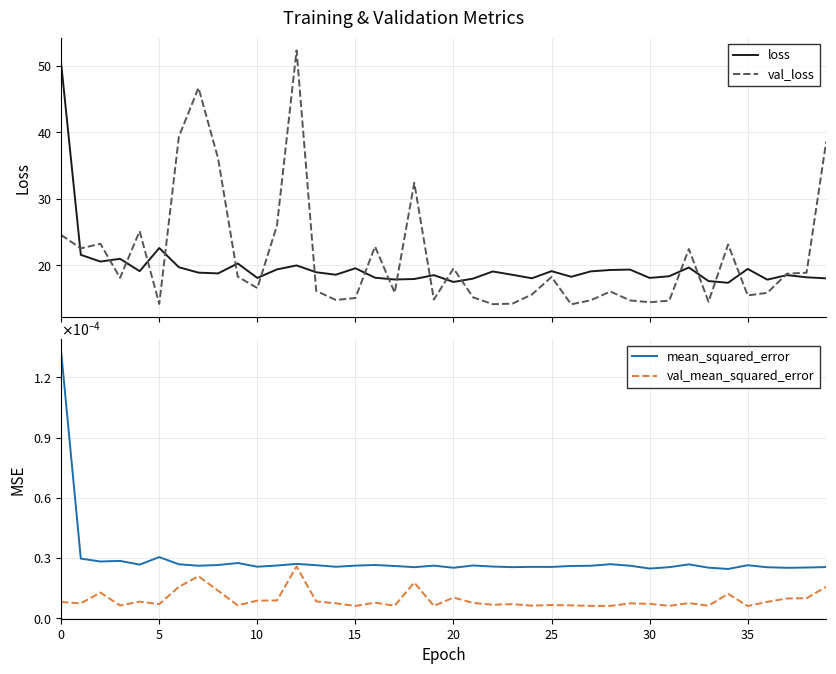

What is the sum of the loss values at 19 and 13?

37.5